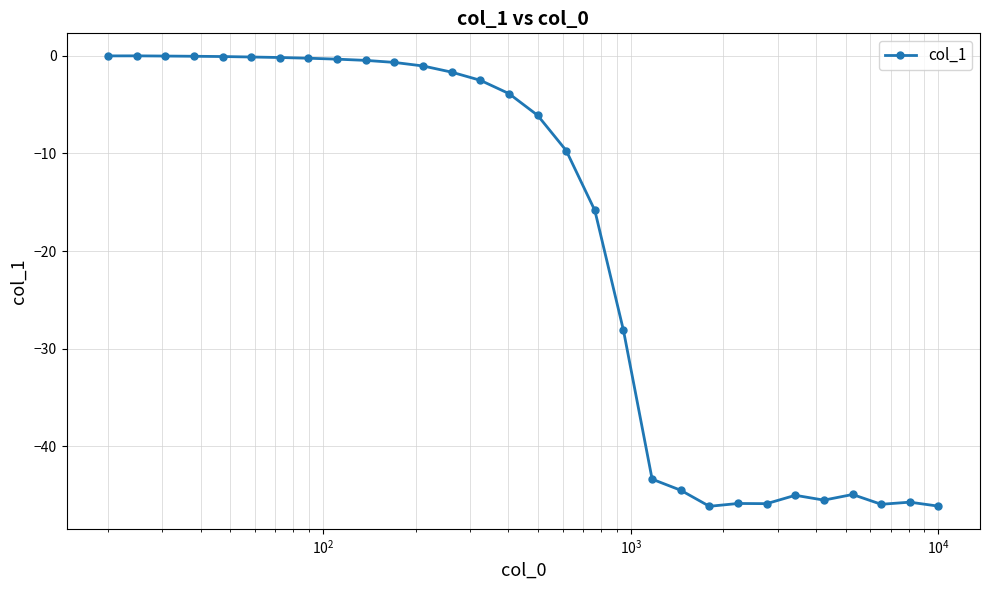

What is the minimum value shown in the chart?

-46.2